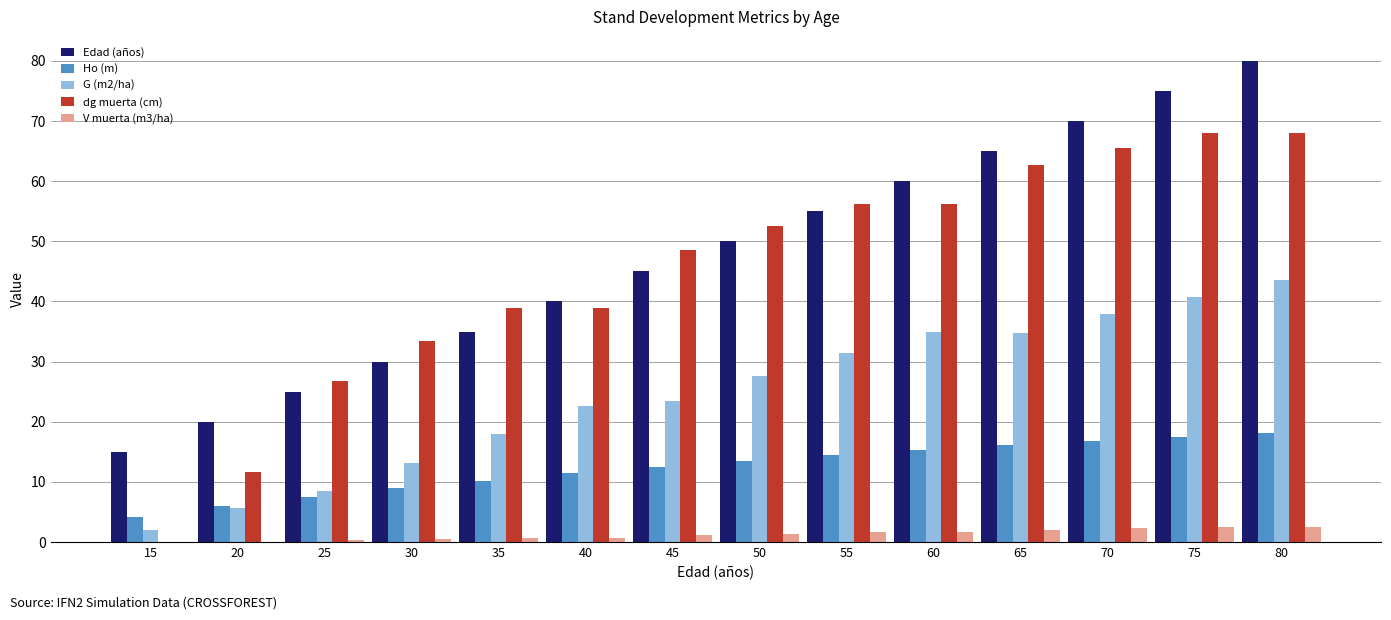

Between 45 and 60, which series saw the biggest shift?

Edad (años)